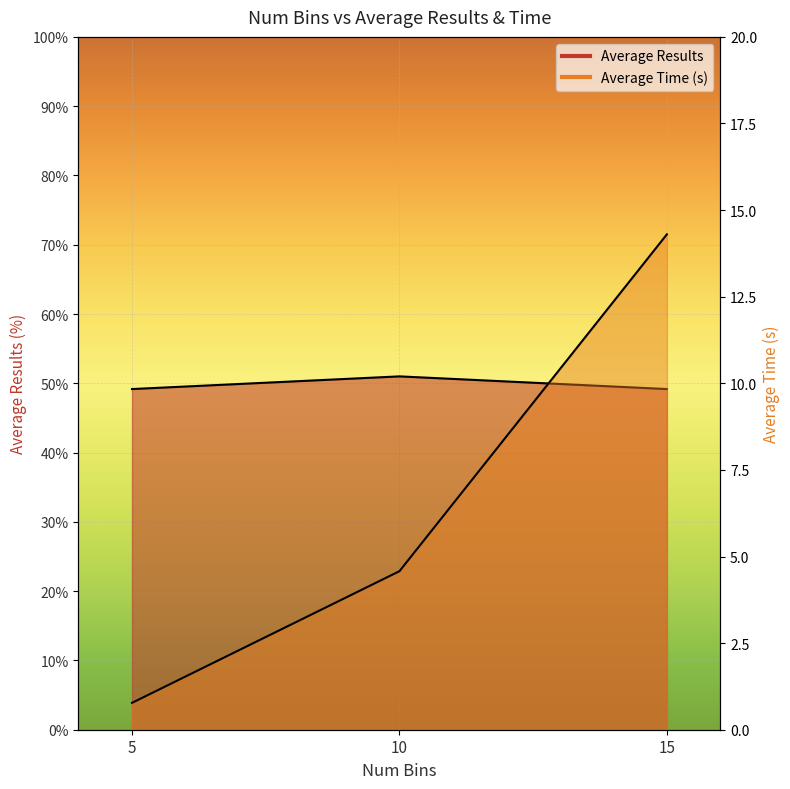

Reading left to right, extract all data points from this chart.

Average Results: 5=49.2	10=51.0	15=49.2
Average Time (s): 5=0.8	10=4.6	15=14.3